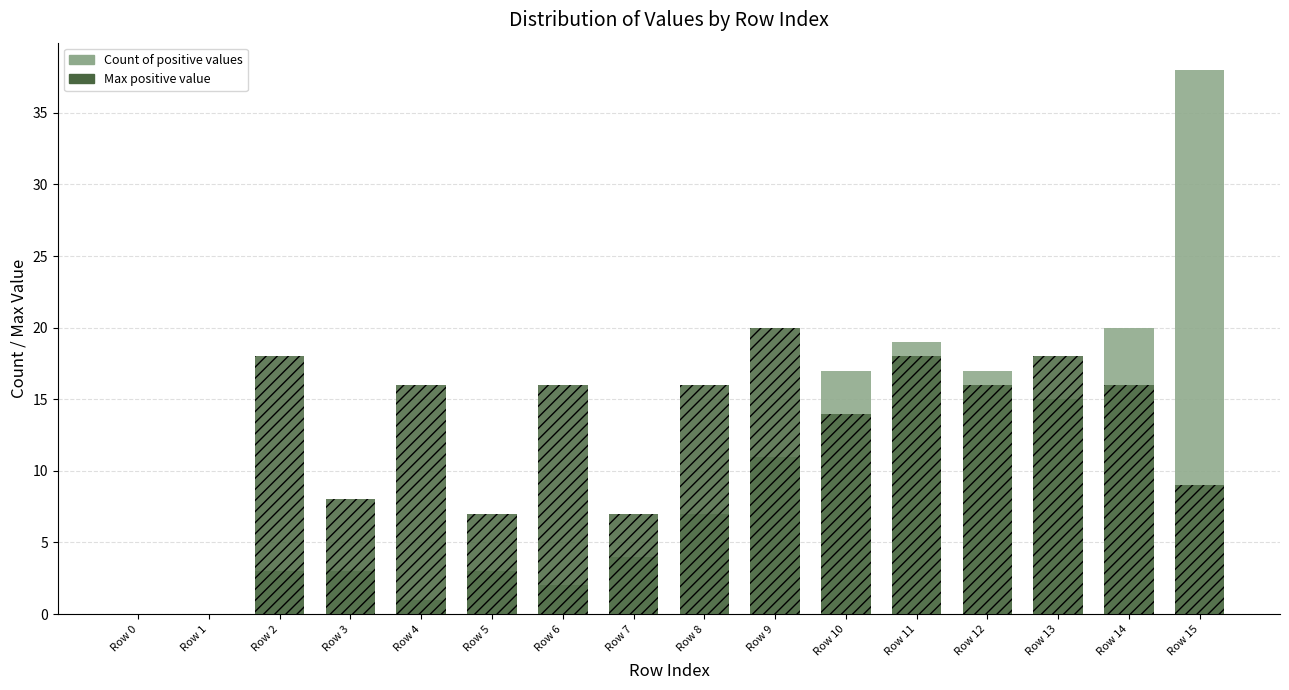

At which label does Max Value reach its peak?

Row 9